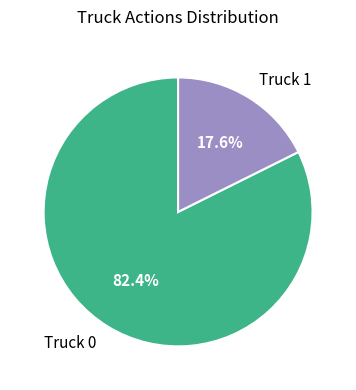

Rank the categories by value from lowest to highest.

Truck 1, Truck 0